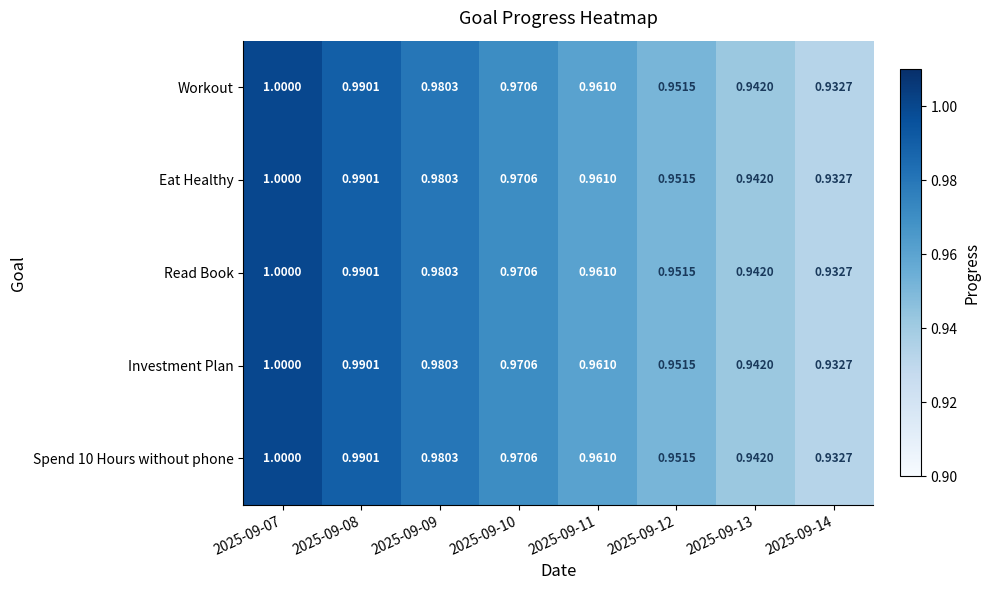

Is the value of Investment Plan at 2025-09-14 greater than the value of Workout at 2025-09-10?

No